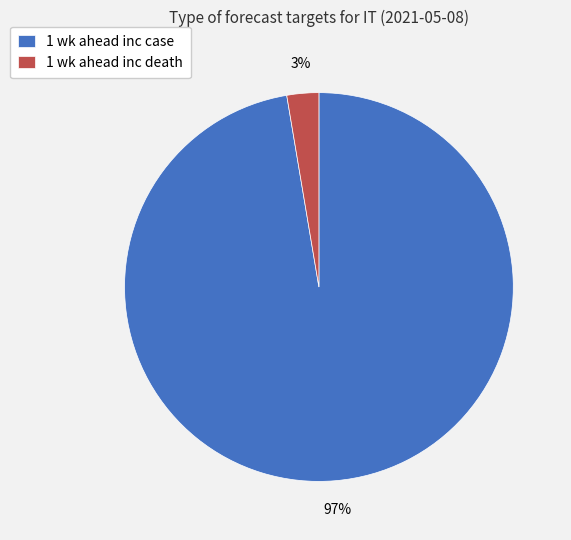

The 1 wk ahead inc death slice represents 3% of the pie. True or false?

True